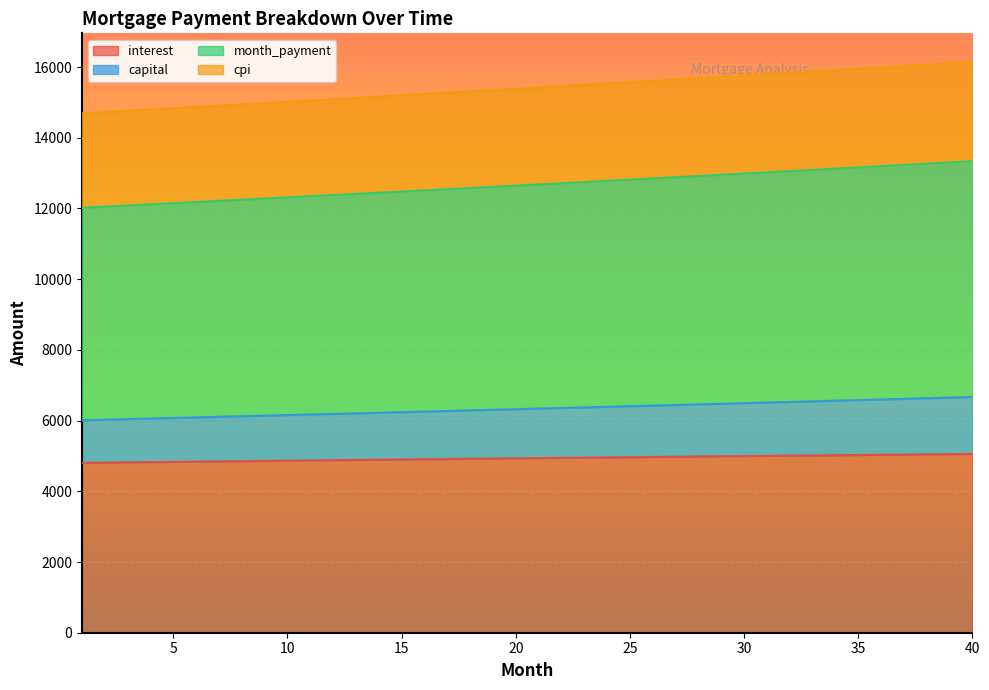

Is it true that month_payment equals 12345.4 at 11?

True